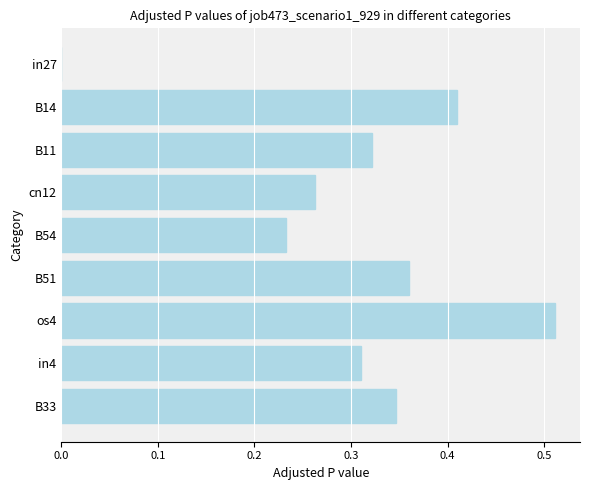

Which category has the highest value across all series?

os4